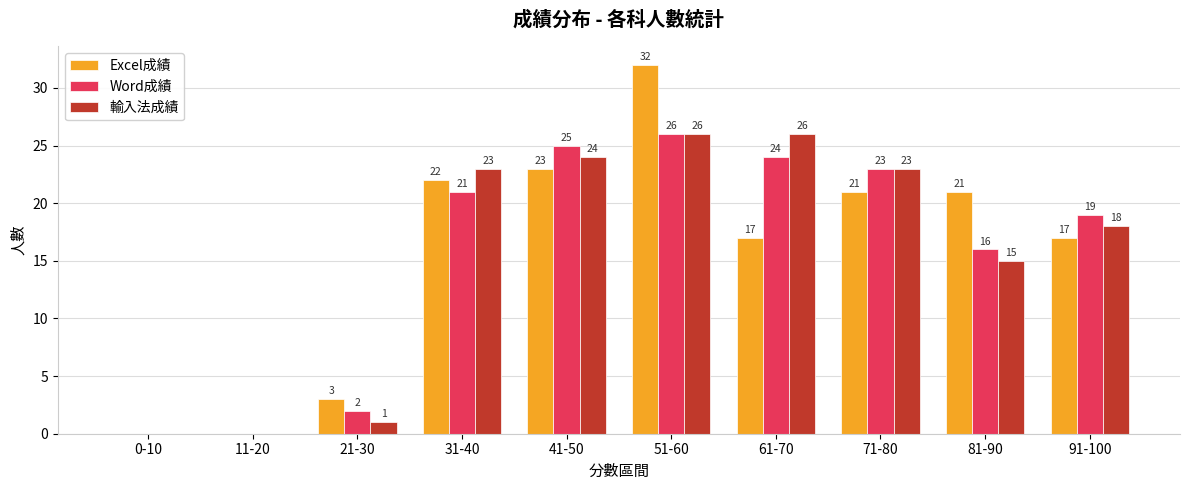

What is the sum of the 輸入法成績 values at 41-50 and 61-70?

50